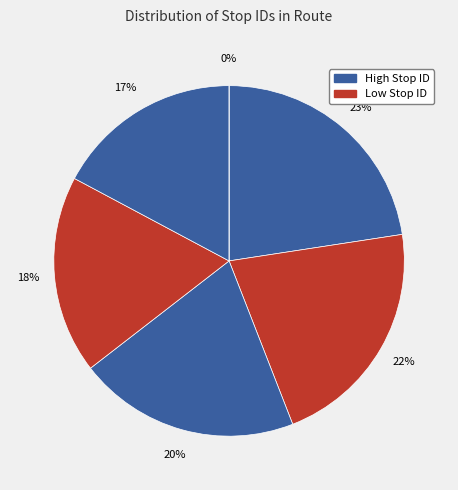

To the nearest percent, what is the combined percentage of Stop 16 and Stop 21?

40%